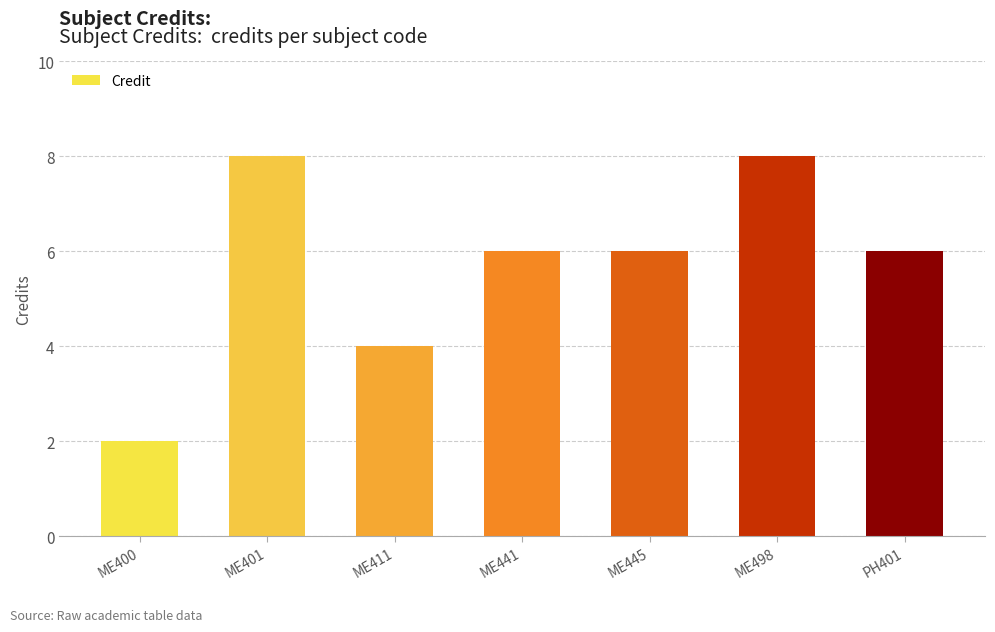

At which category does the chart reach its minimum across all series?

ME400